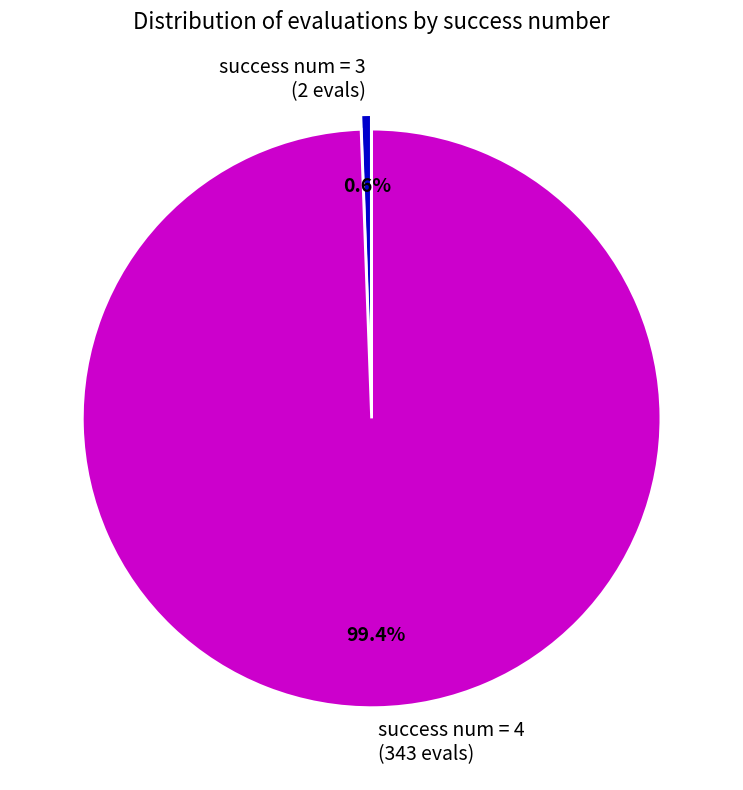

Rank the categories by value from highest to lowest.

success num = 4, success num = 3